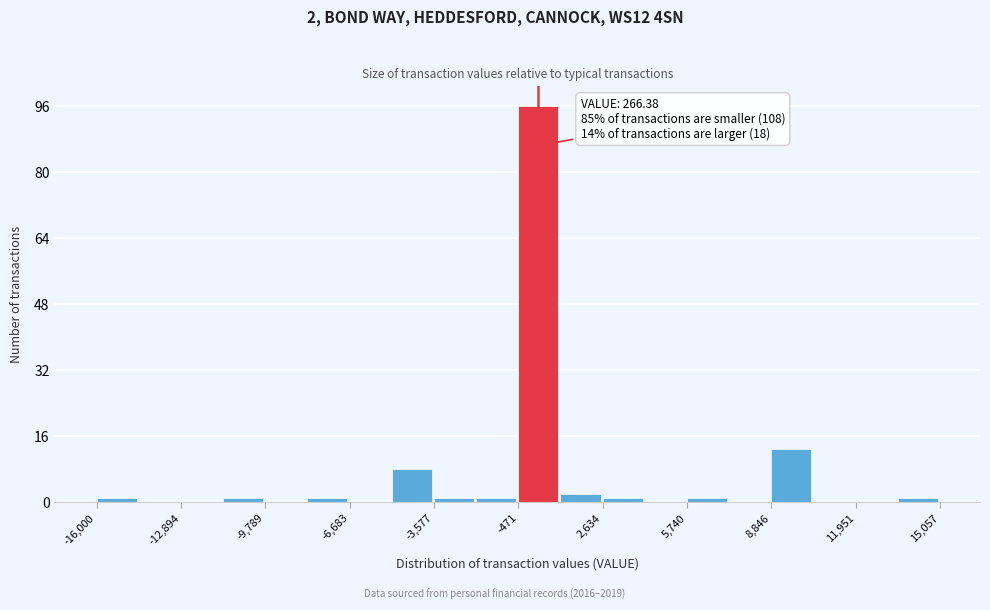

Around what value on the x-axis is the tallest bar? Give the approximate position of its centre, as read against the axis.

500